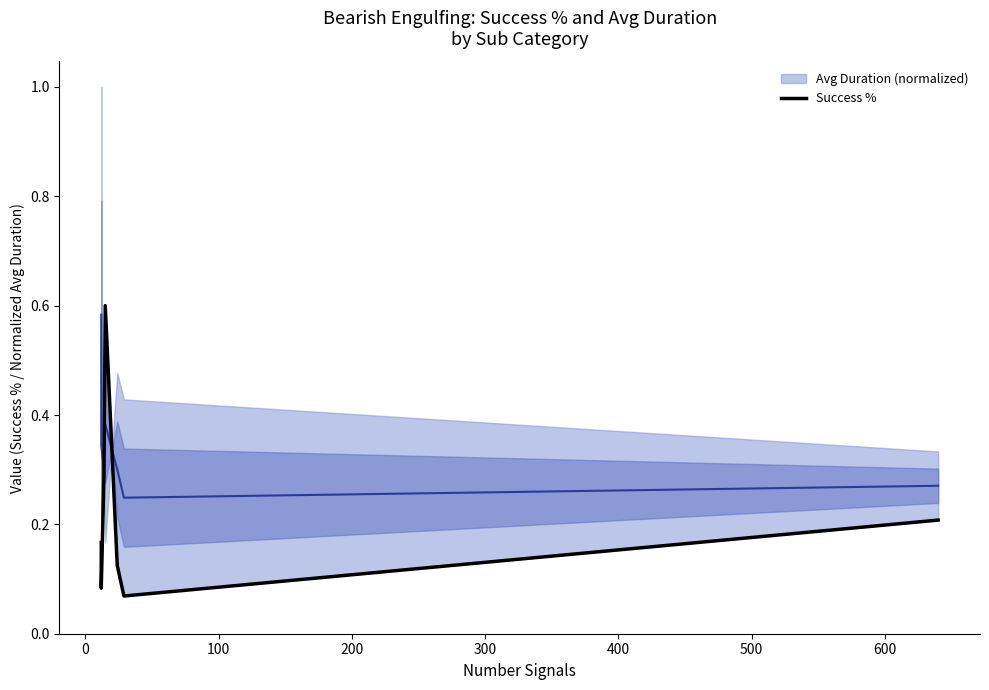

How many data points does each series have?

7